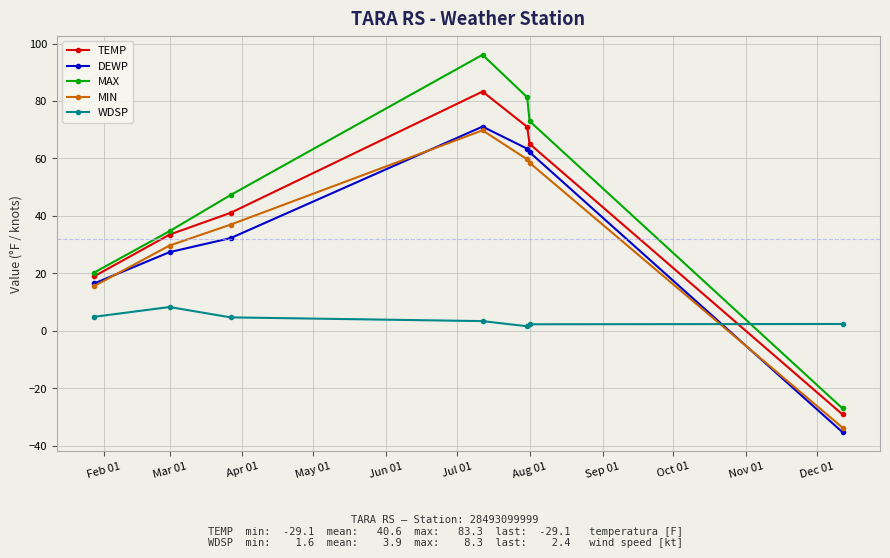

Which series has the largest range (max minus min)?

MAX